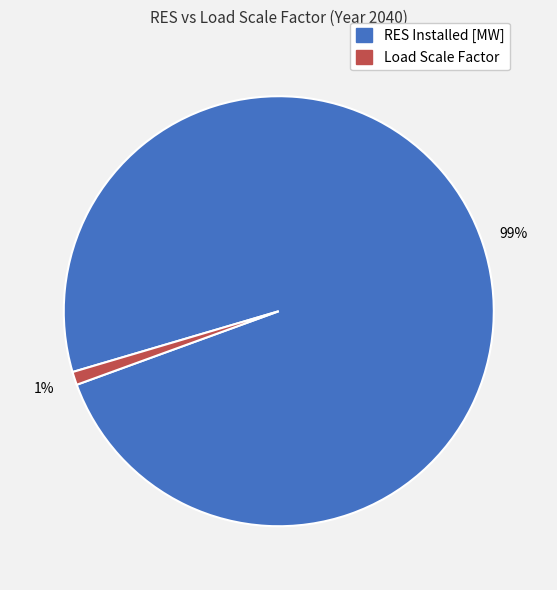

Is there a majority slice in this chart?

Yes